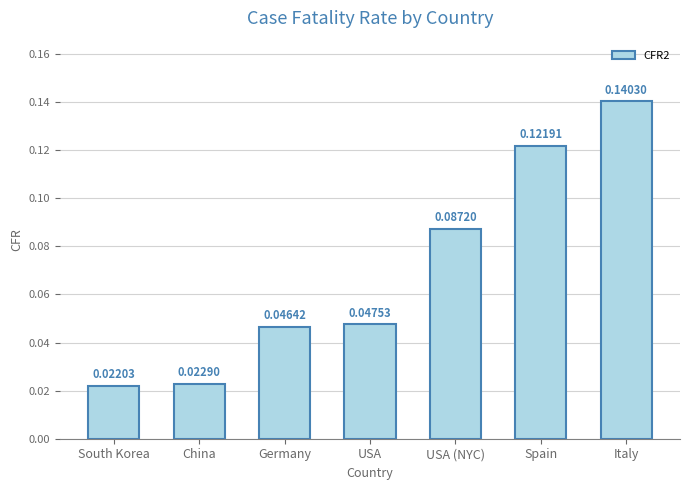

Between USA (NYC) and South Korea, which is larger?

USA (NYC)